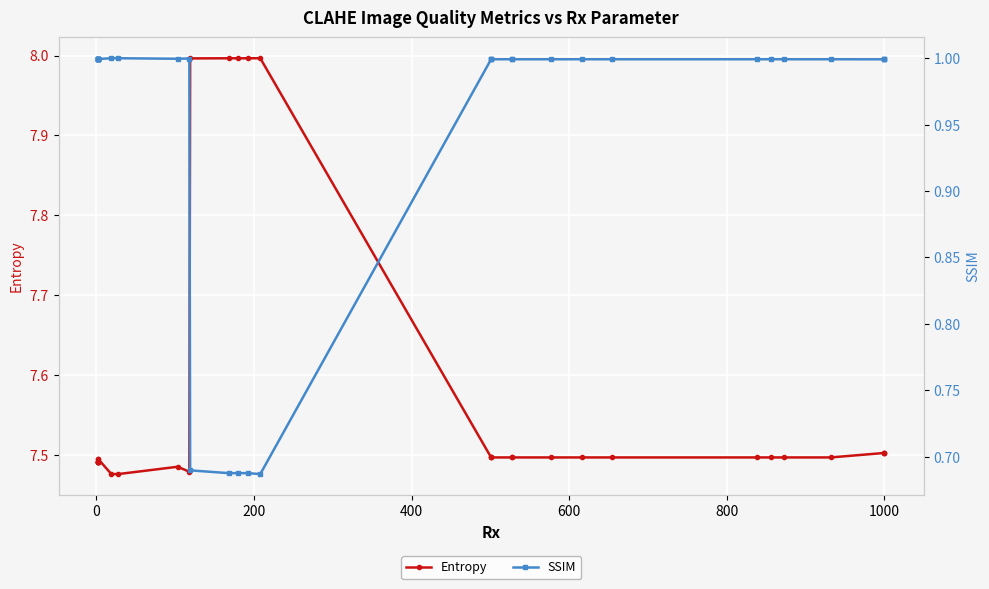

Which series has the largest range (max minus min)?

Entropy